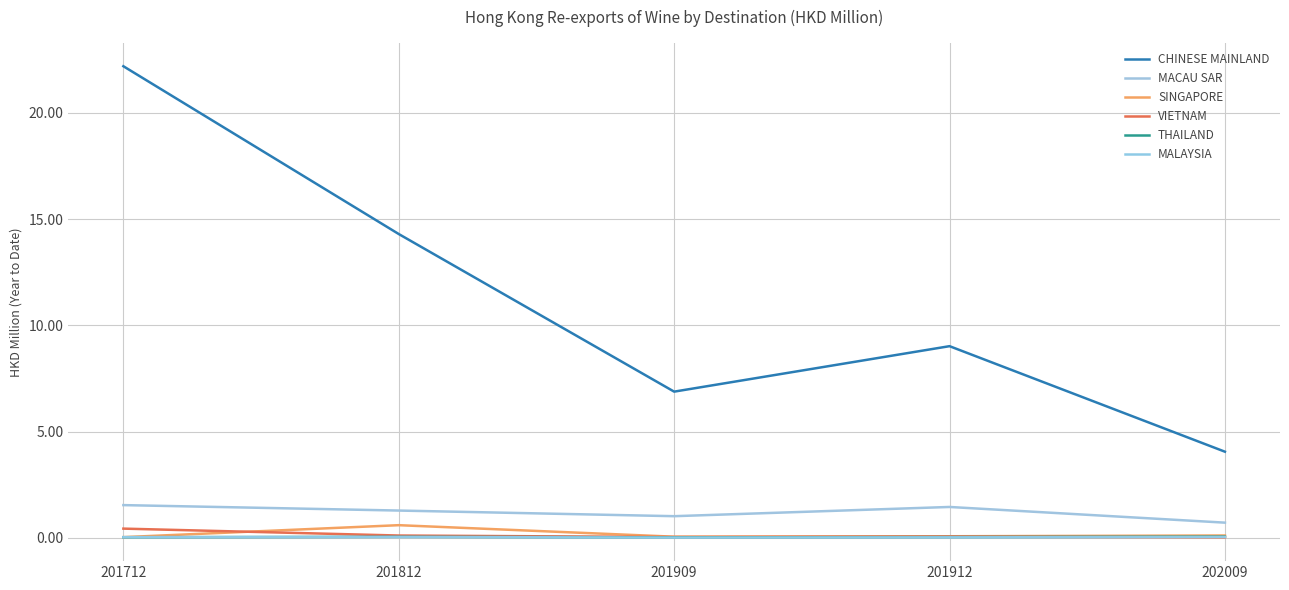

Does the chart have visible grid lines?

Yes